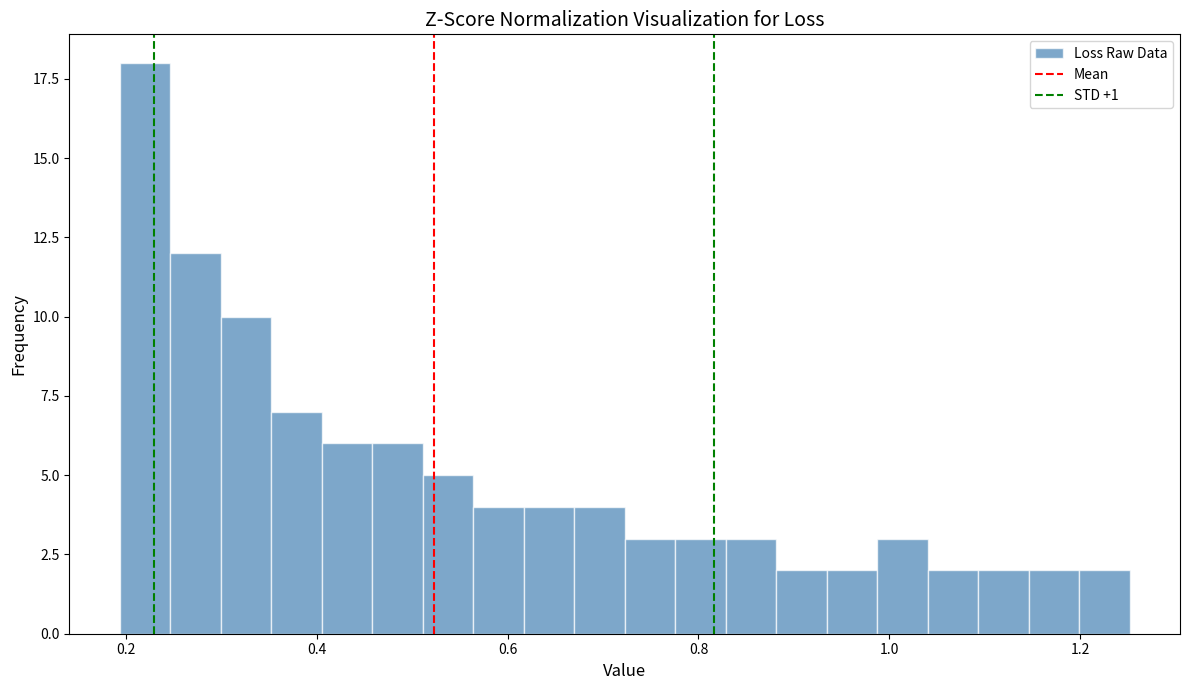

Around what value on the x-axis is the tallest bar? Give the approximate position of its centre, as read against the axis.

0.22